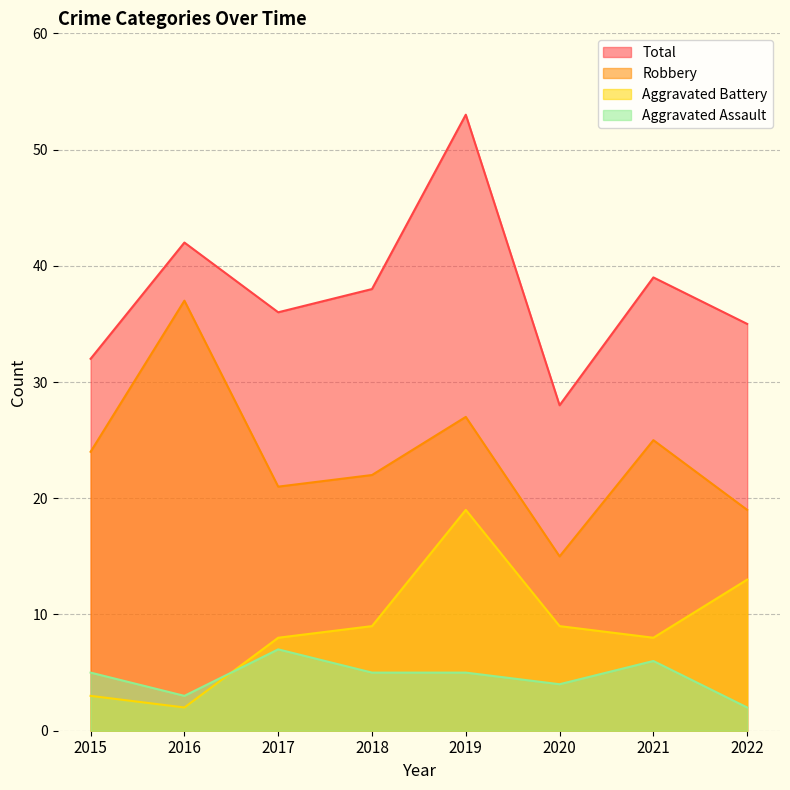

How many data points in Aggravated Assault are less than 5?

3